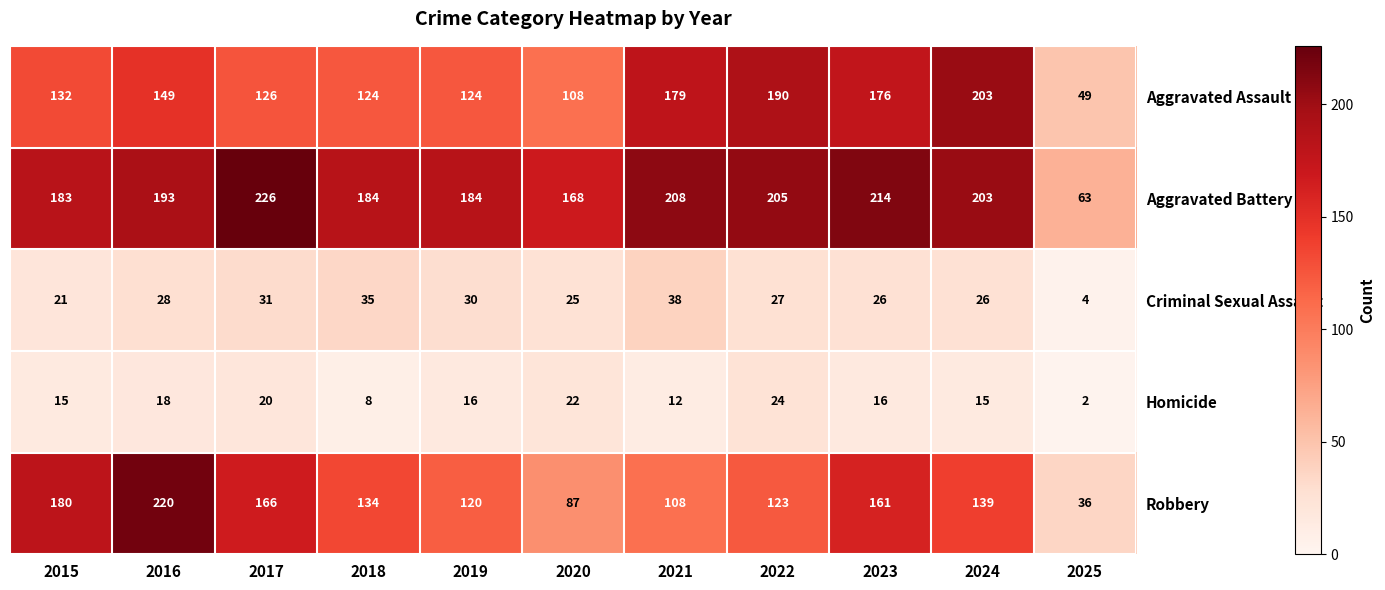

What is the maximum value shown in the chart?

226